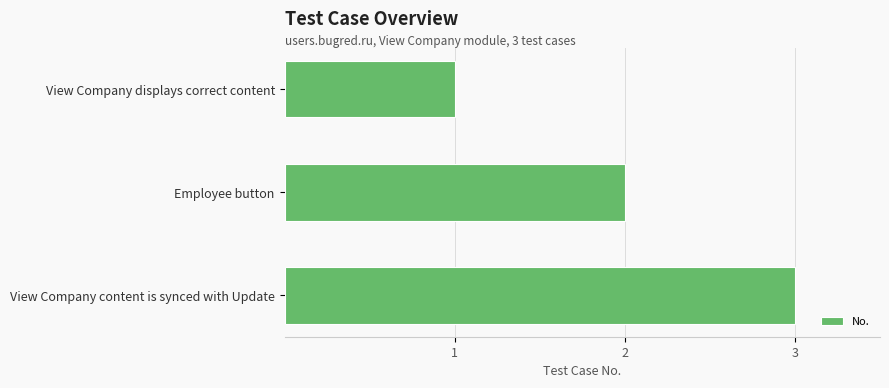

What is the change in value from Employee button to View Company content is synced with Update?

+1